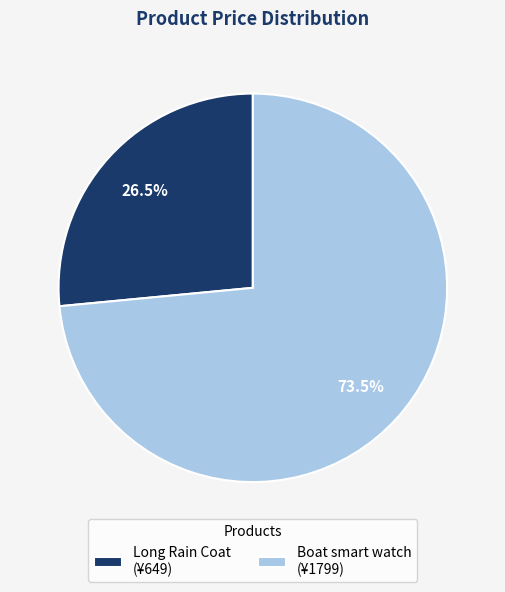

What percentage is NOT represented by Boat smart watch (¥1799)?

26.5%